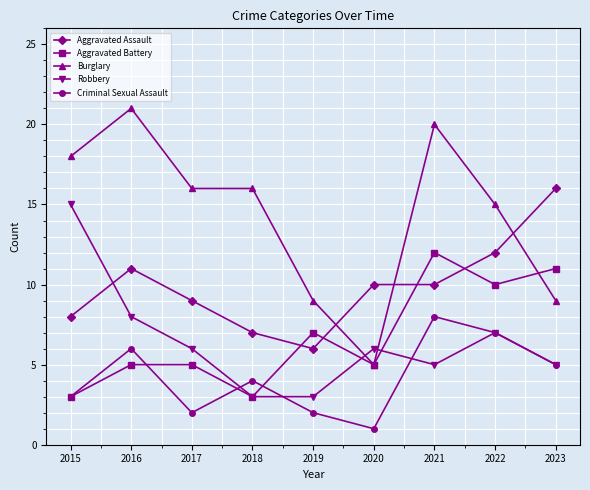

What is the value of the Aggravated Assault point at the 9th from the left?

16